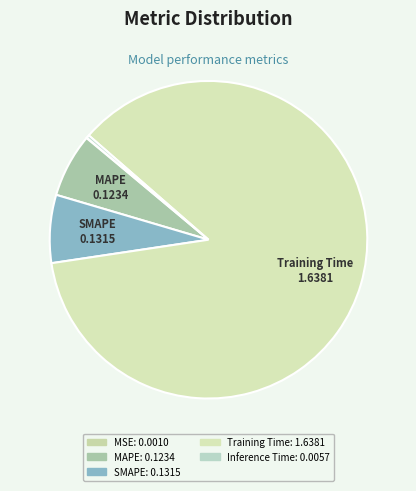

Which has a higher value, MSE or SMAPE?

SMAPE